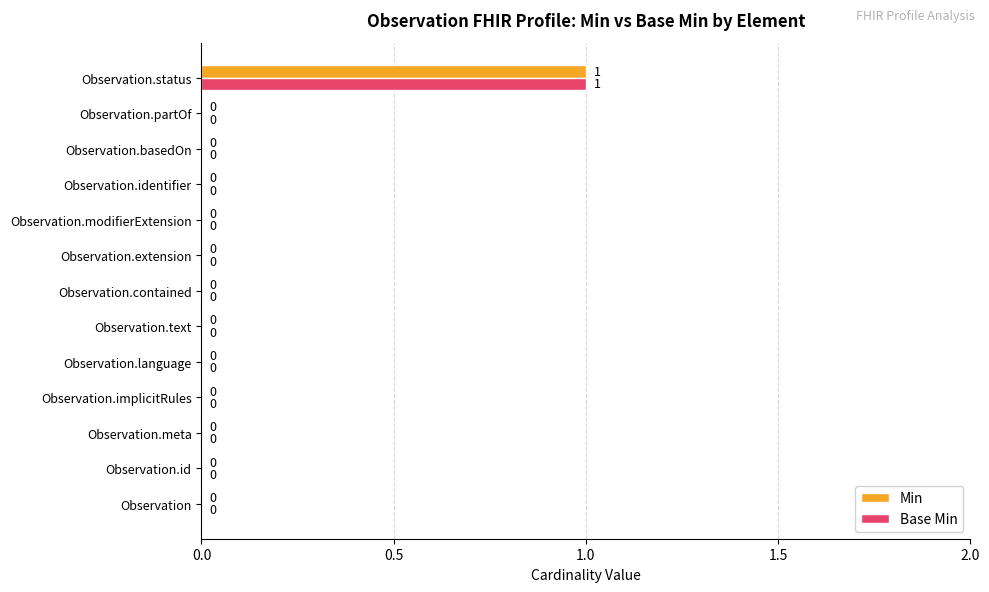

The value of Base Min at Observation.partOf is 1. True or false?

False